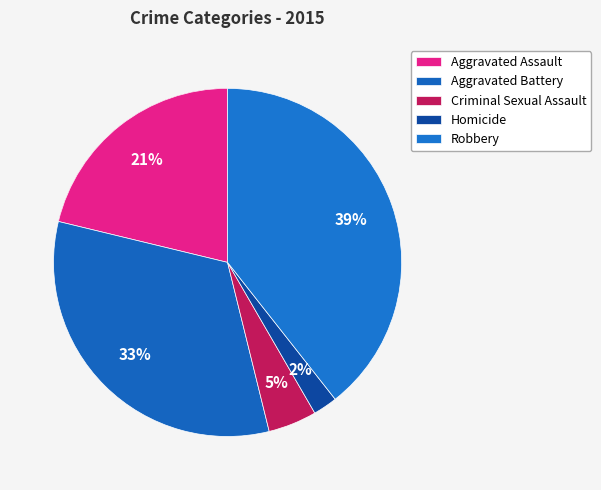

To the nearest percent, what percentage of the pie is Robbery?

39%